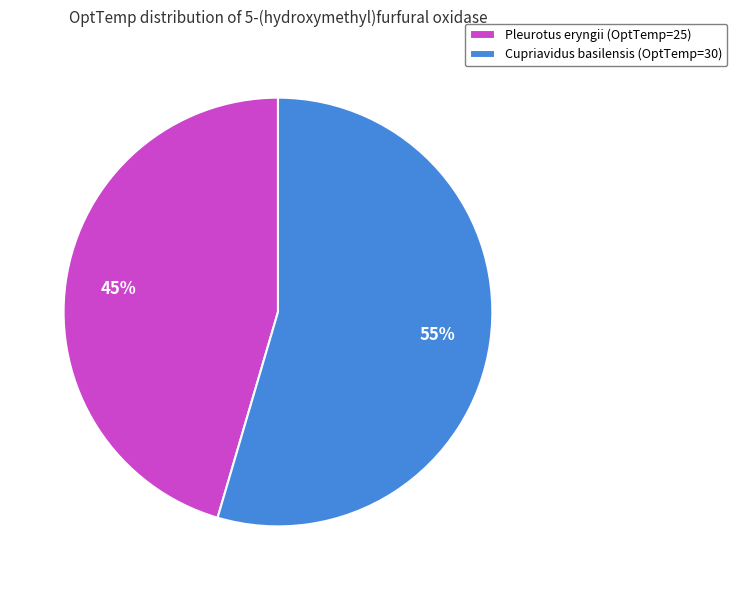

How many slices are in this pie chart?

2